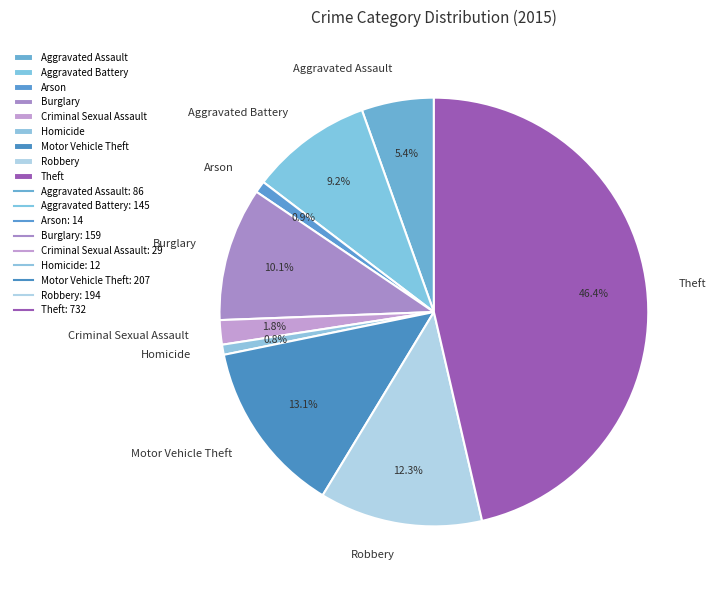

To the nearest percent, what portion does Homicide represent?

1%